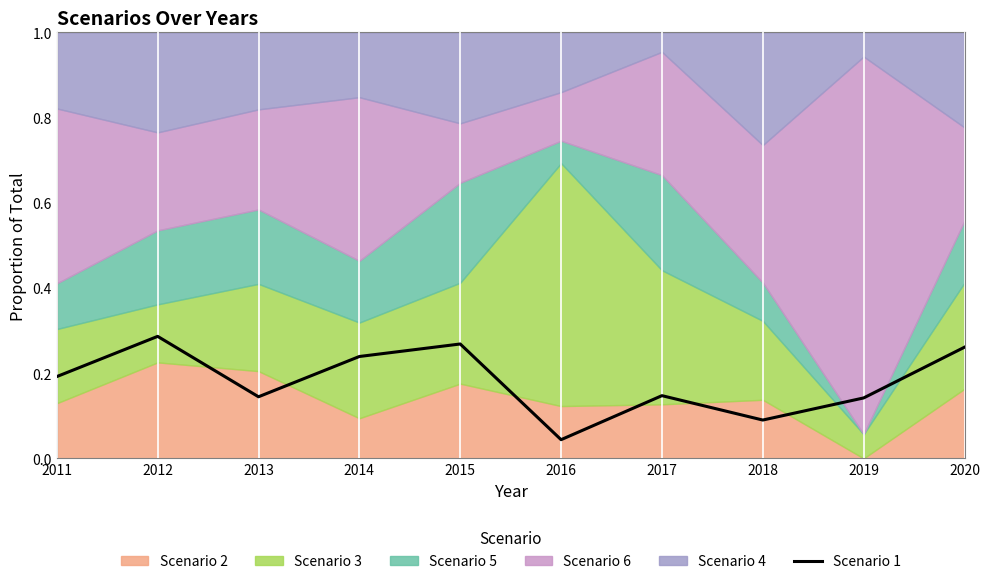

At which label does Scenario 1 reach its minimum?

2016